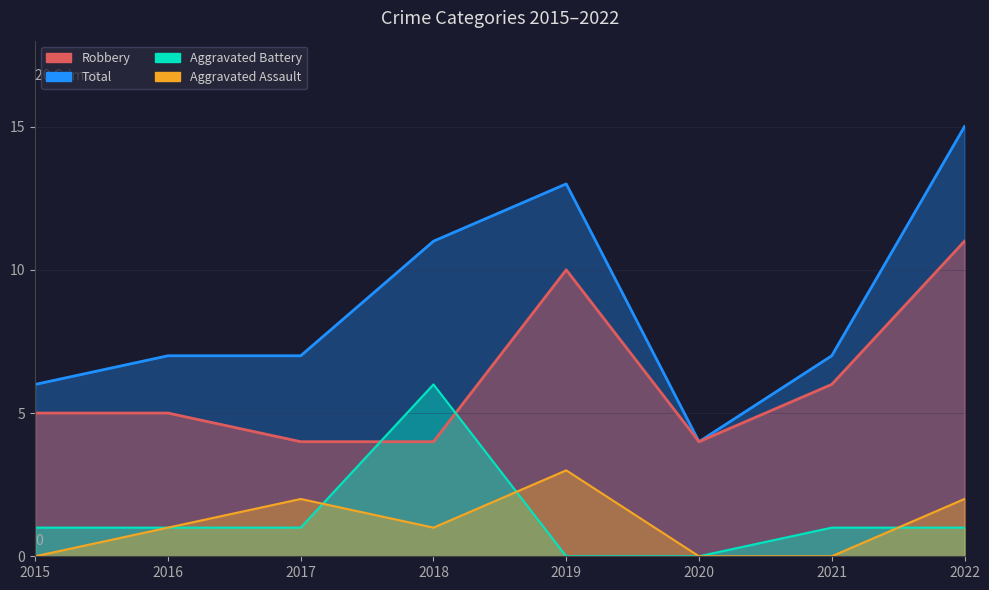

Where do Aggravated Assault and Aggravated Battery first cross each other?

2017 and 2018